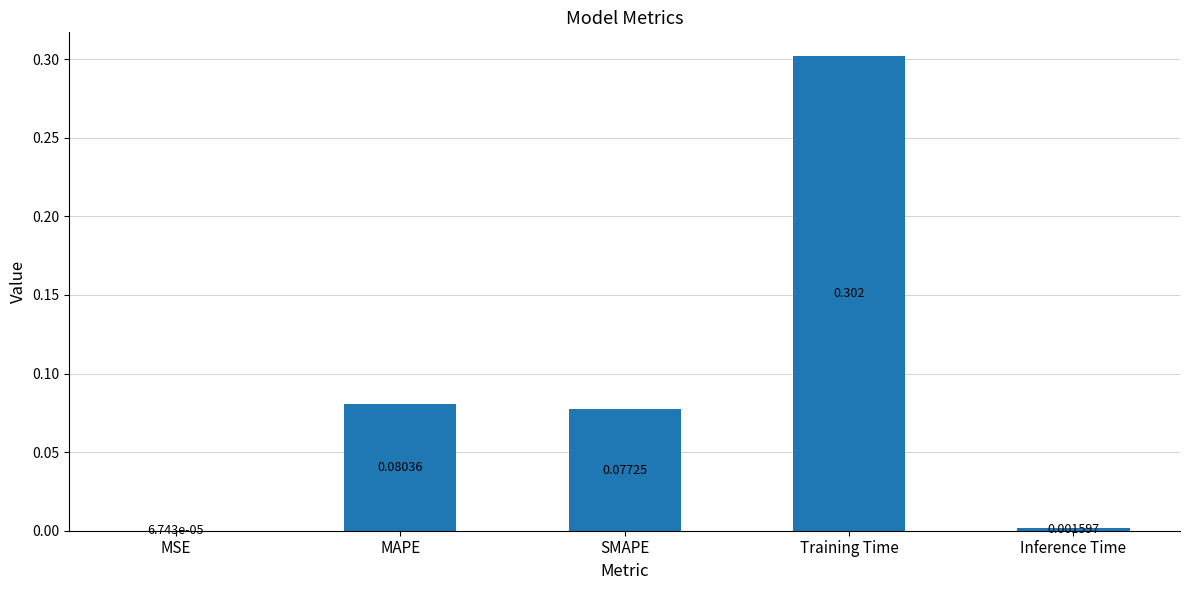

At which label is the value closest to 0?

MSE